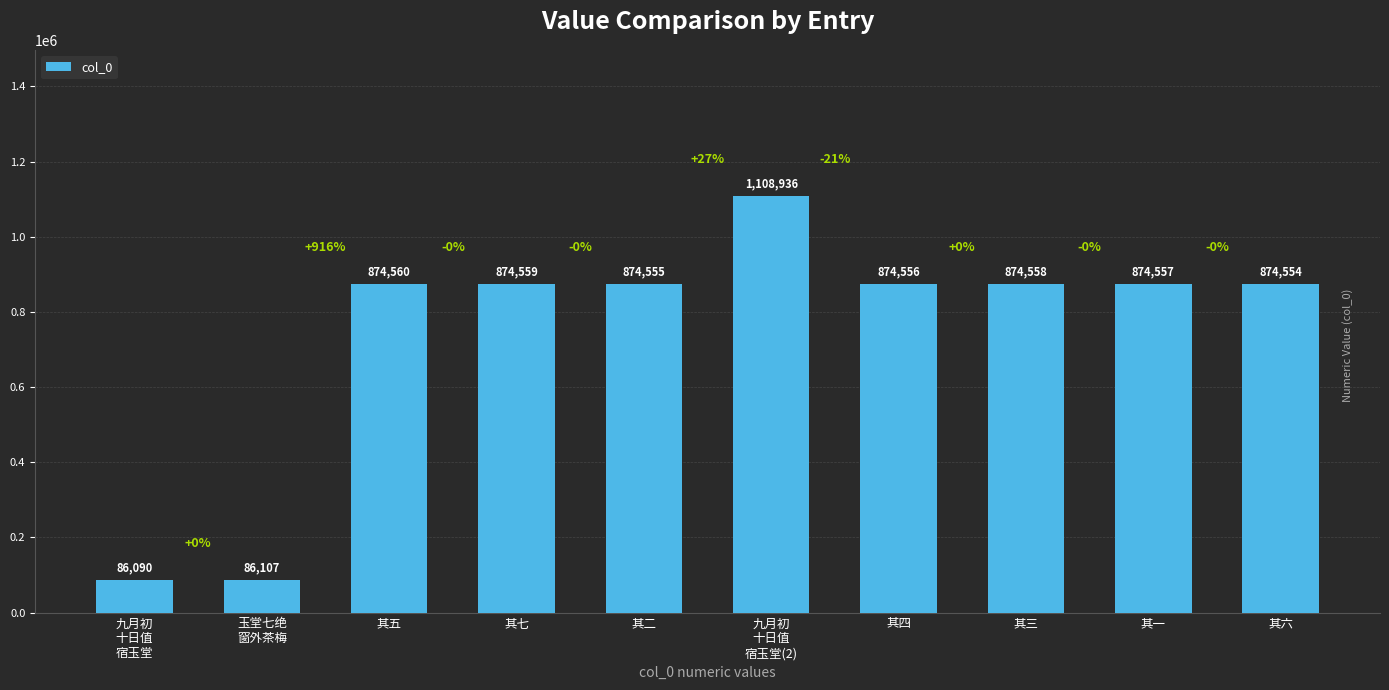

What is the ratio of the value at 其六 to the value at 玉堂七绝
窗外茶梅?

10.2